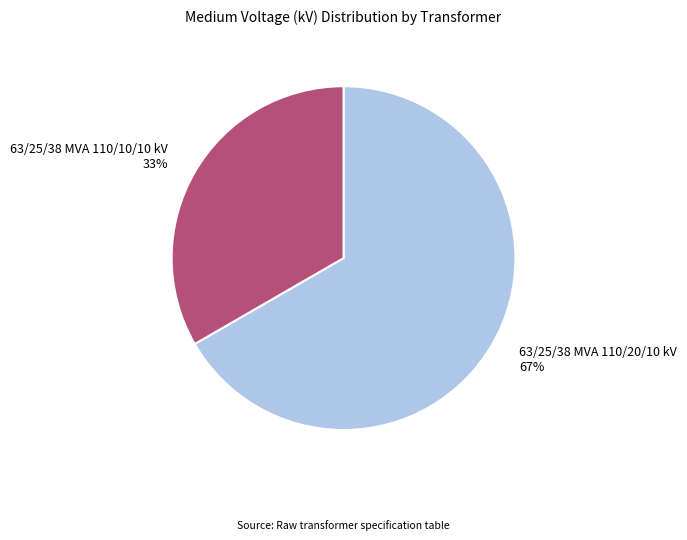

Is there a majority slice in this chart?

Yes